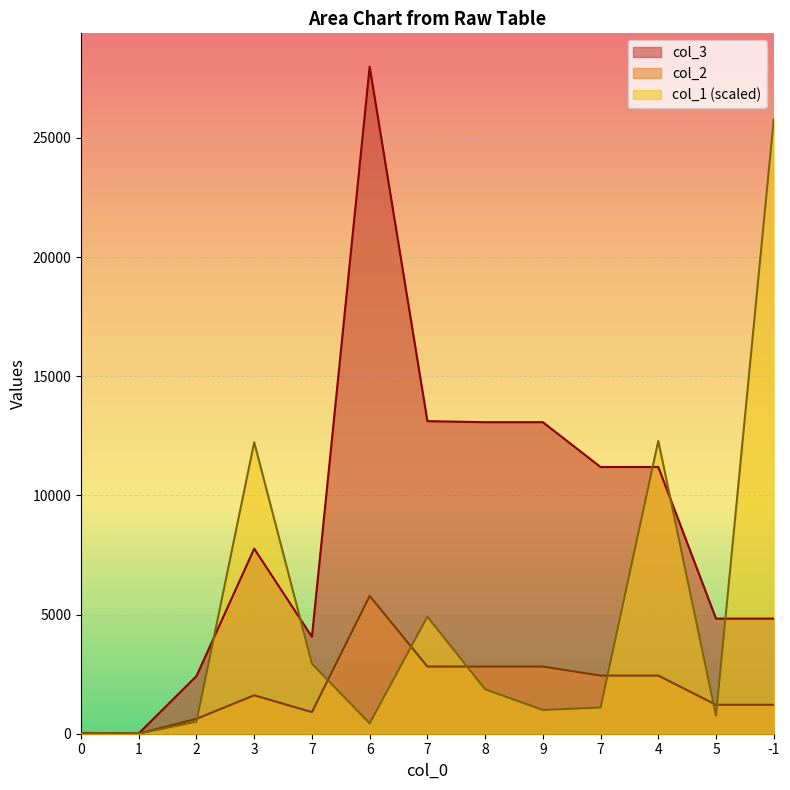

Between 2 and 6, which is larger?

2